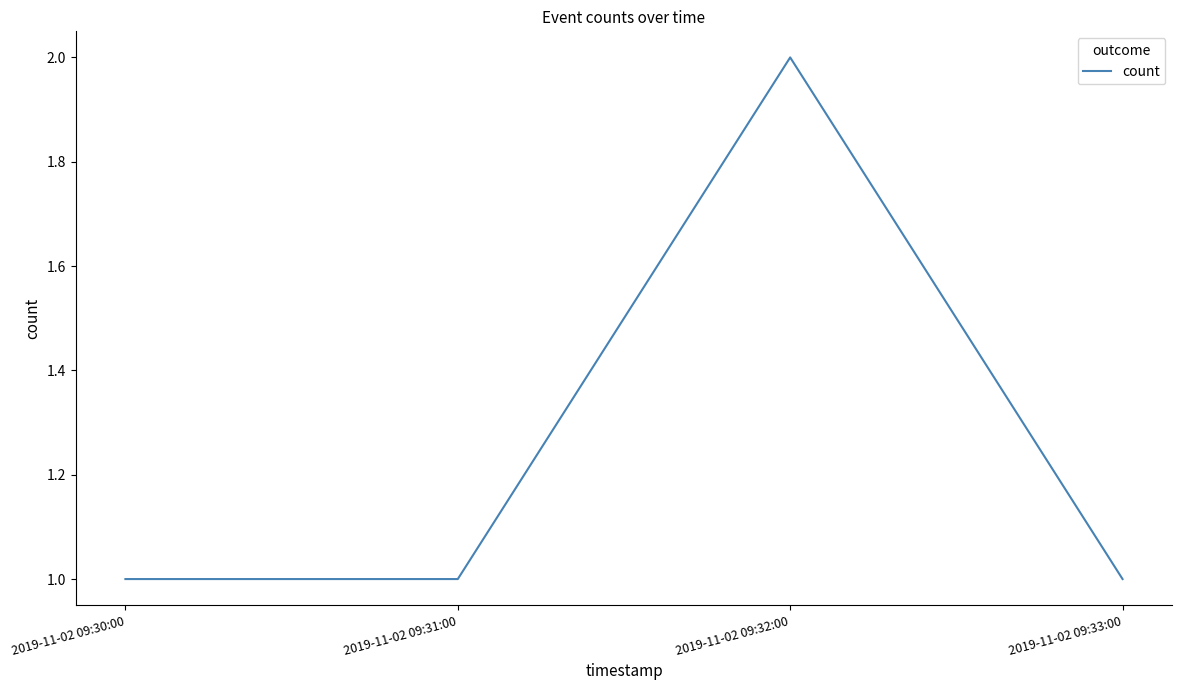

How many lines are shown in the chart?

1